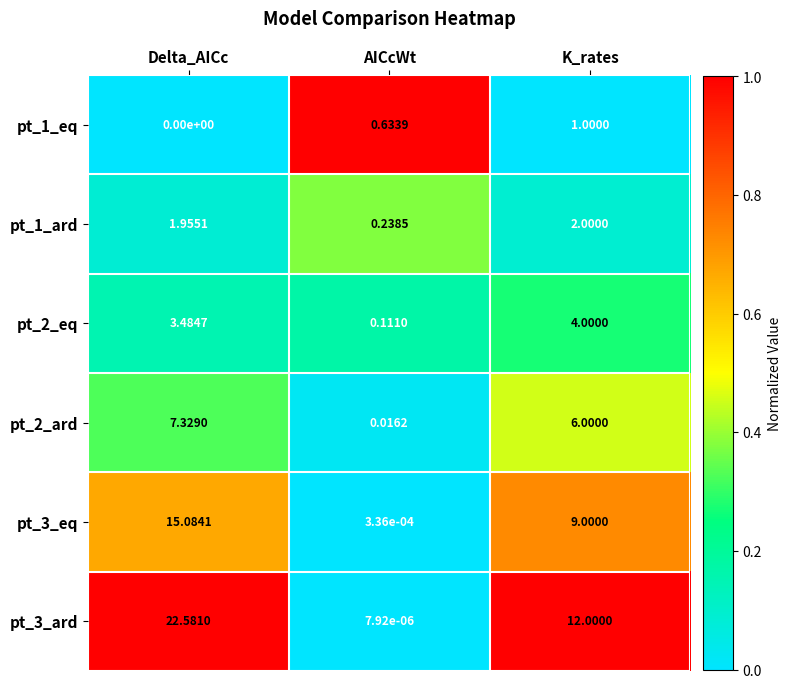

What is the greatest value displayed?

22.6